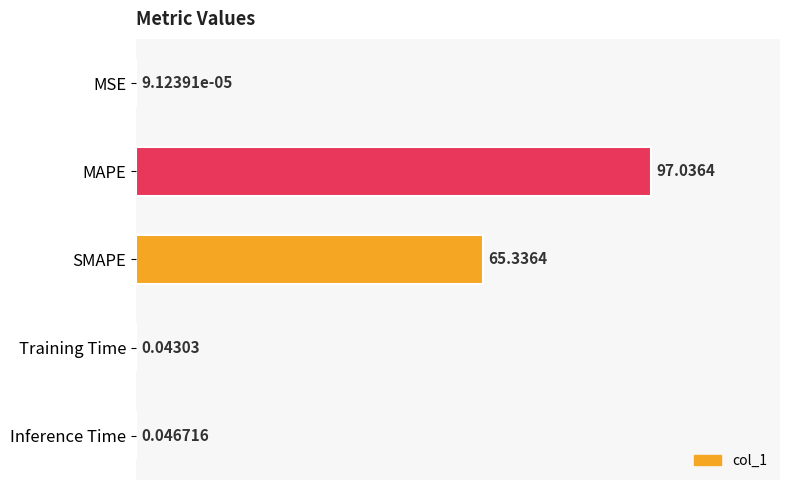

What is the sum of the values at SMAPE and MAPE?

162.4